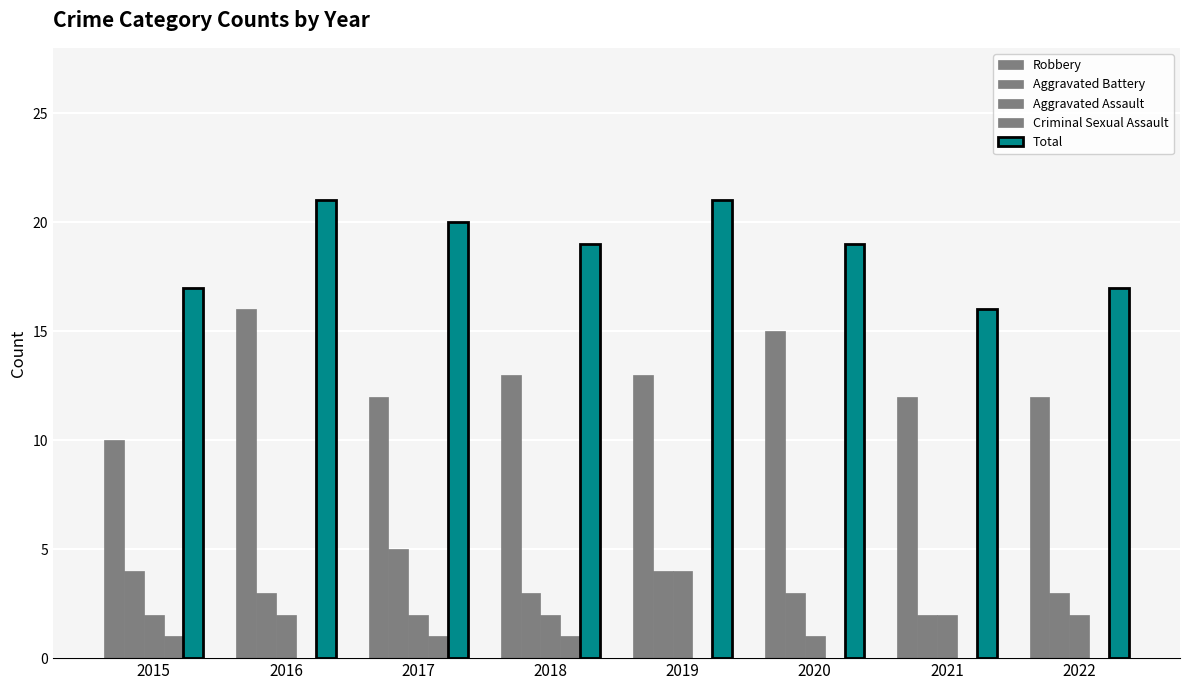

How many groups of bars are there?

8